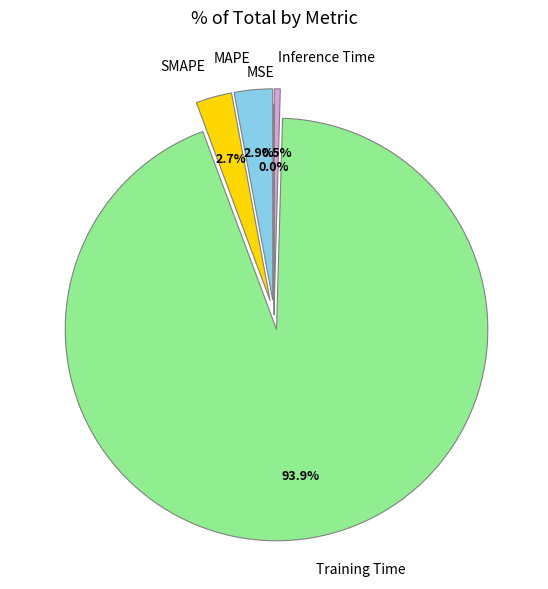

Is Training Time the majority of the pie?

Yes